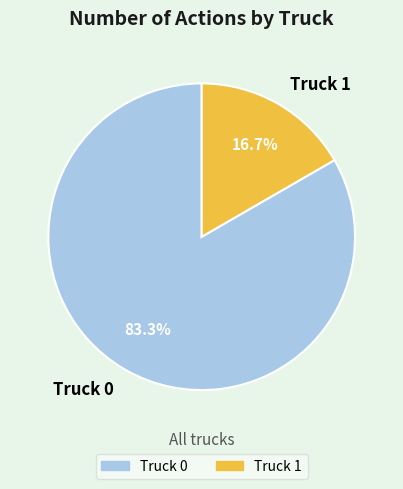

Which slice is the largest?

Truck 0